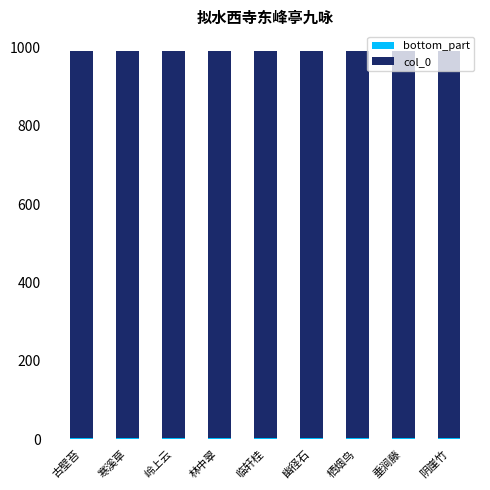

At how many categories does at least one series exceed 838?

9